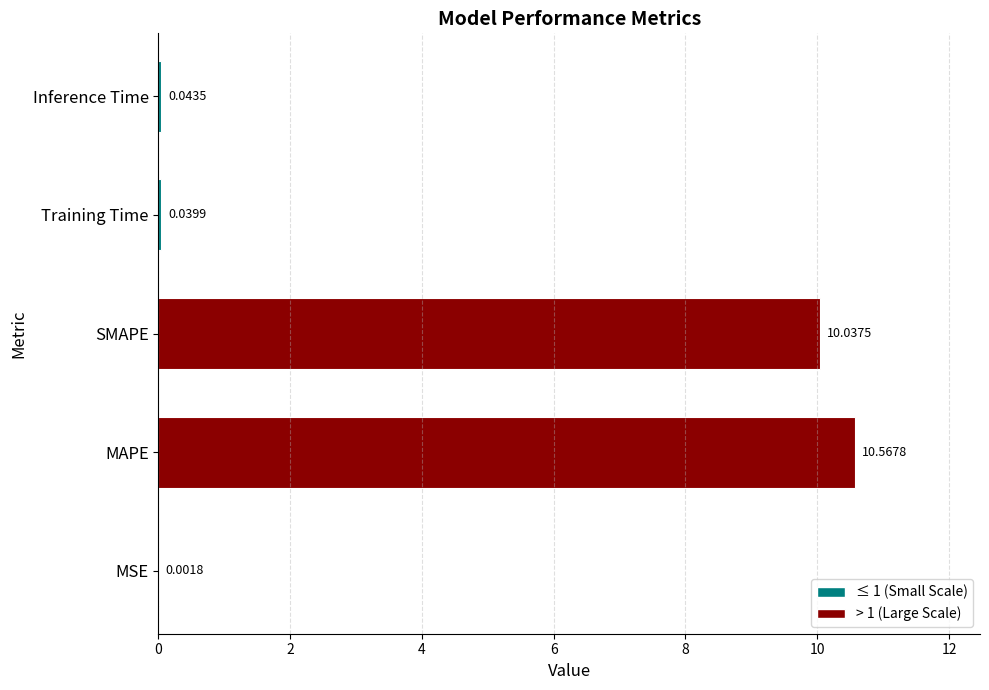

Where is the data nearest to the value 5?

Inference Time